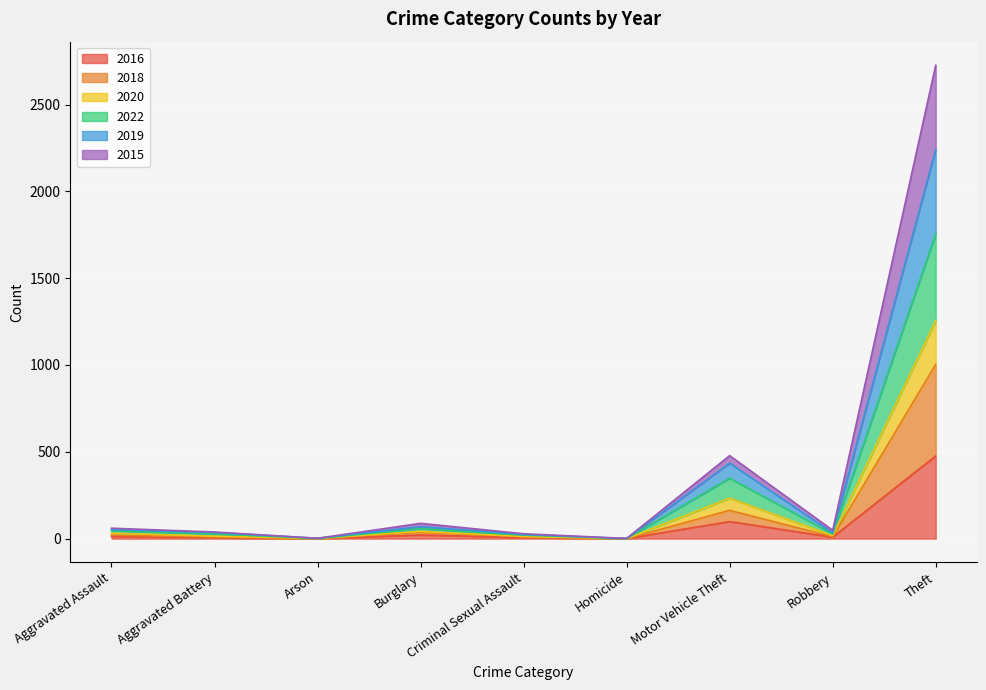

True or false: 2020 and 2018 cross at least once.

False